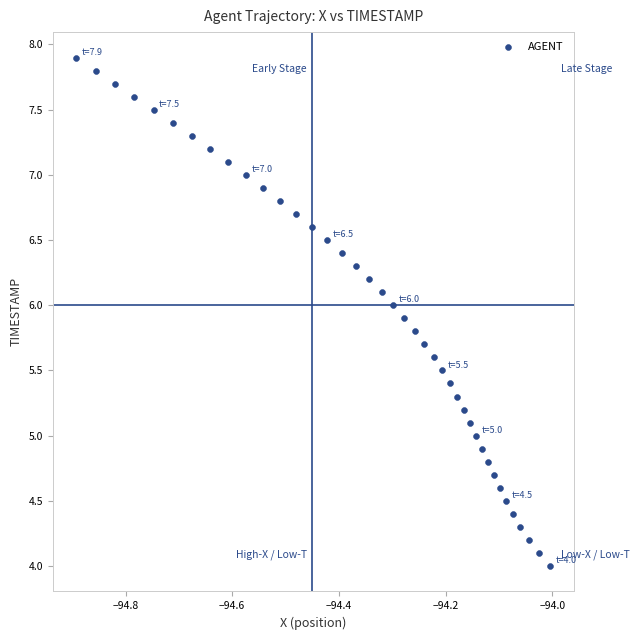

What is the range of X values (max minus min)?

0.9